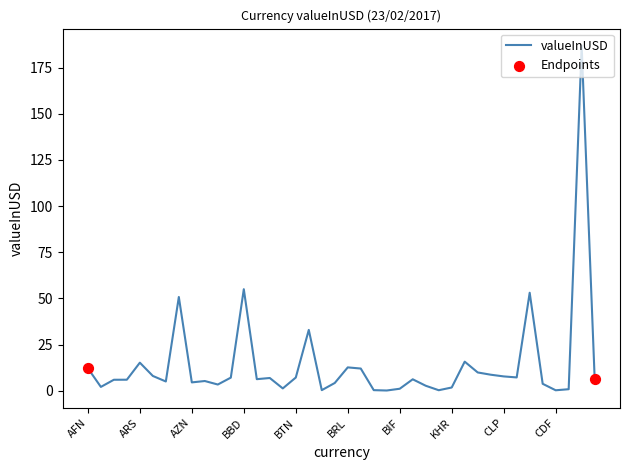

What is the difference between the maximum and minimum values?

186.7